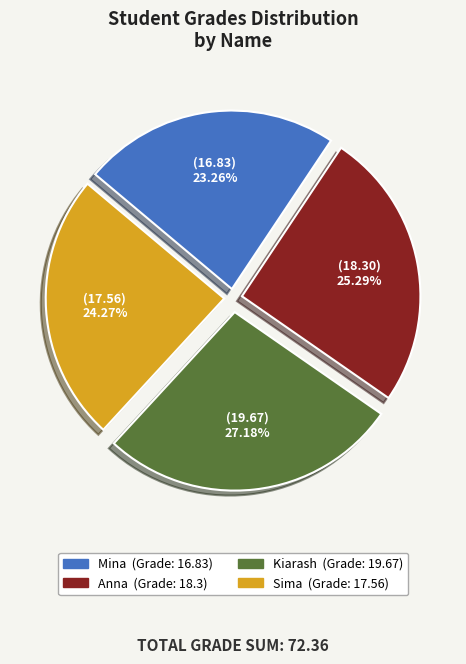

To the nearest percent, what is the average slice percentage?

25%